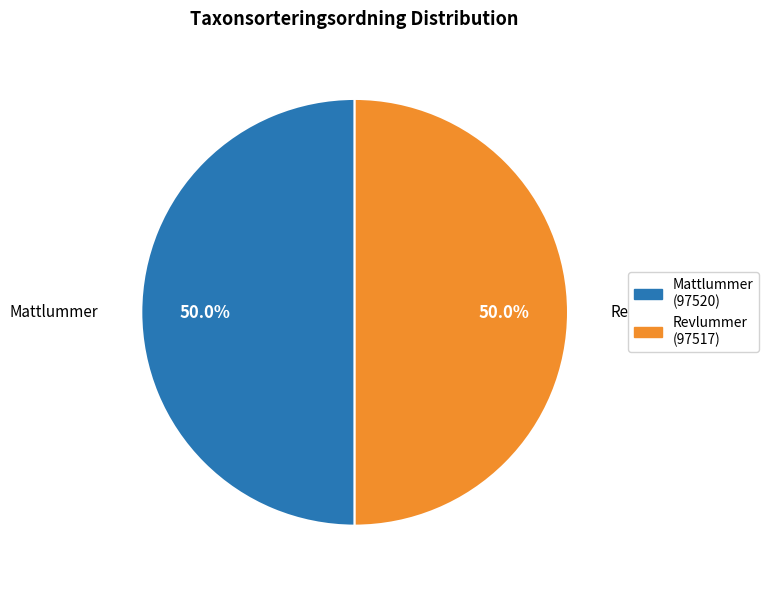

What percentage is NOT represented by Mattlummer?

50.0%